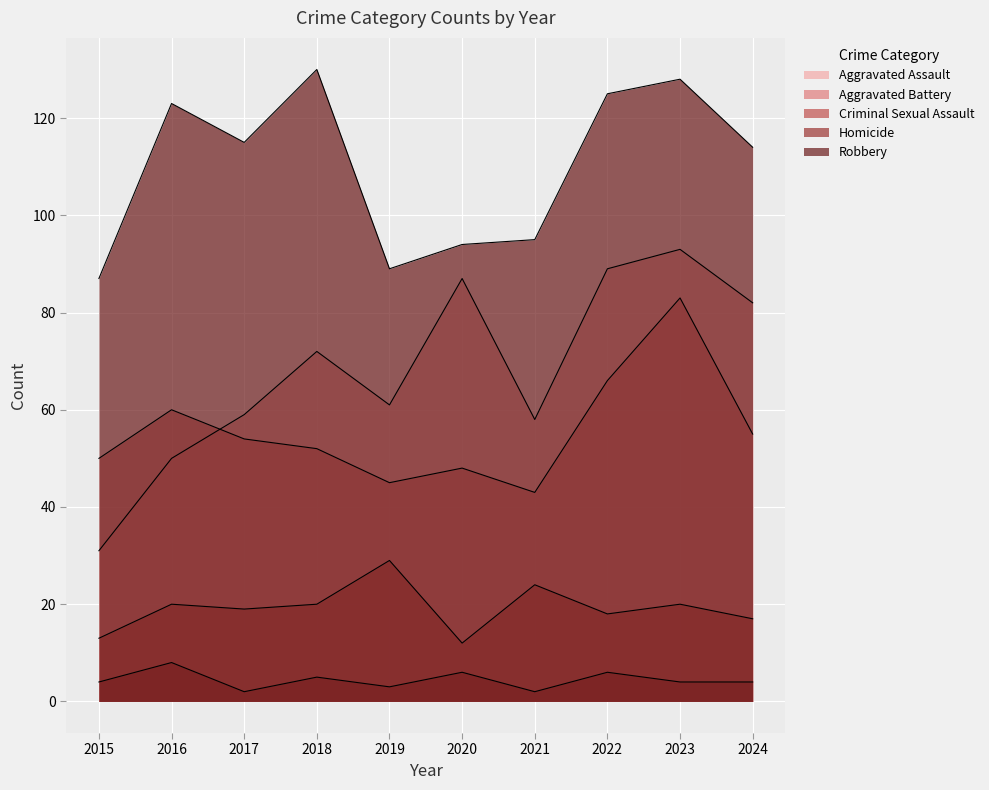

How many lines are shown in the chart?

5